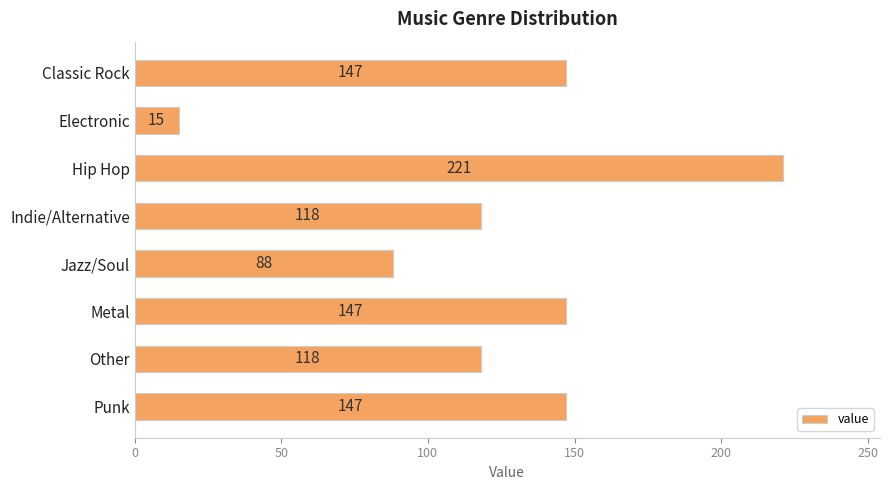

Is it true that the value at Metal is 147?

True